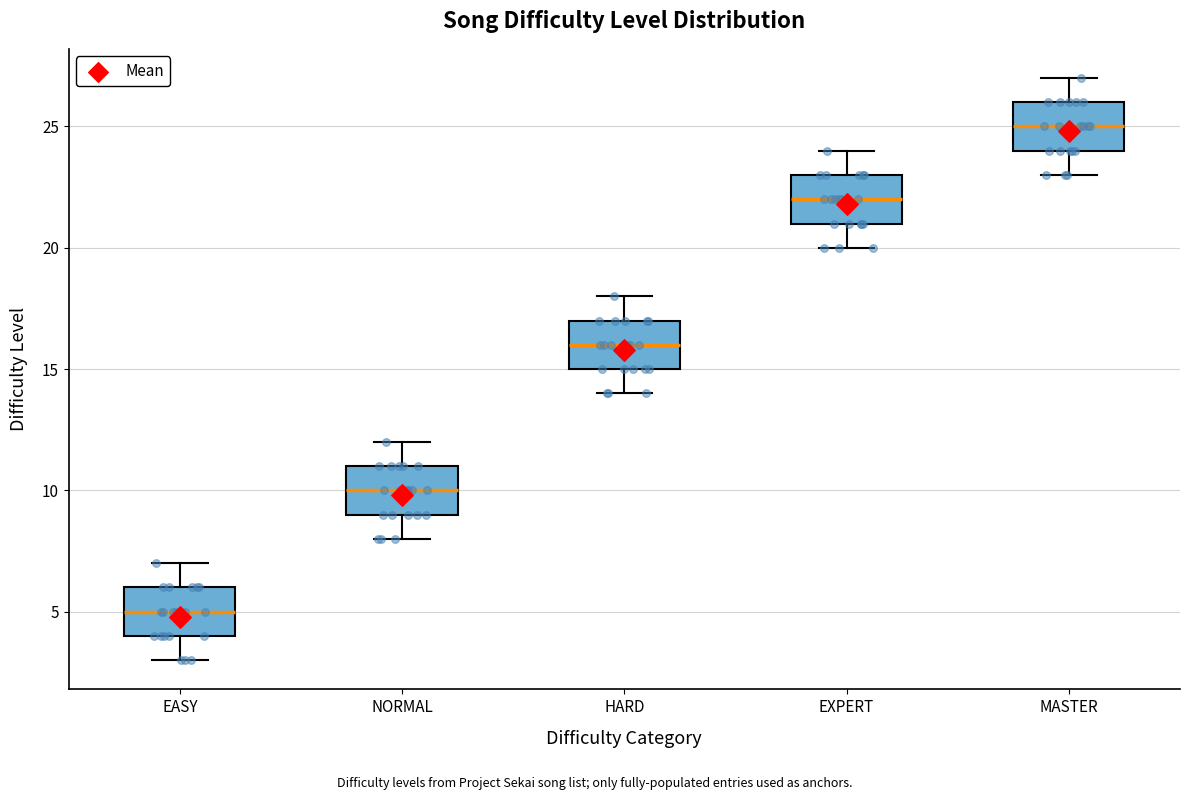

Reading left to right, transcribe this box plot: for each box, give where its median line is, the range the box spans, and where its two whiskers end, as read against the y-axis. The values are not printed on the chart, so give them approximately, as read against the axis.

EASY: median 5, box 4 to 6, whiskers 3 to 7
NORMAL: median 10, box 9 to 11, whiskers 8 to 12
HARD: median 16, box 15 to 17, whiskers 14 to 18
EXPERT: median 22, box 21 to 23, whiskers 20 to 24
MASTER: median 25, box 24 to 26, whiskers 23 to 27